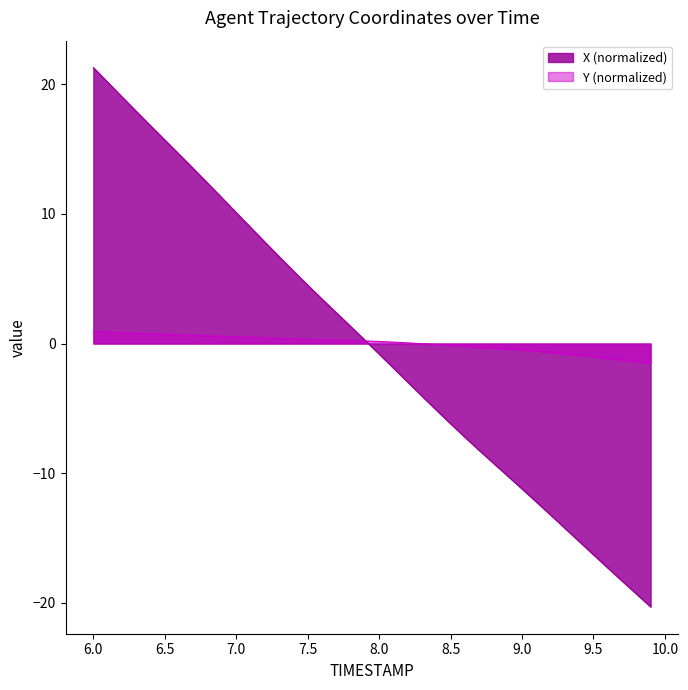

Reading left to right, list all the values displayed in this chart.

X: 21.3	20.2	19.0	17.9	16.8	15.7	14.6	13.5	12.4	11.2	10.1	9.0	7.8	6.7	5.6	4.5	3.4	2.4	1.3	0.3	-0.8	-1.9	-3.0	-4.1	-5.1	-6.2	-7.2	-8.2	-9.2	-10.2	-11.2	-12.2	-13.2	-14.3	-15.3	-16.3	-17.3	-18.3	-19.3	-20.3
Y: 0.9	0.9	0.8	0.8	0.8	0.7	0.7	0.6	0.6	0.6	0.5	0.5	0.4	0.4	0.4	0.3	0.3	0.3	0.2	0.2	0.2	0.1	0.0	-0.0	-0.1	-0.1	-0.2	-0.3	-0.3	-0.4	-0.5	-0.6	-0.7	-0.8	-0.9	-1.0	-1.1	-1.3	-1.4	-1.5